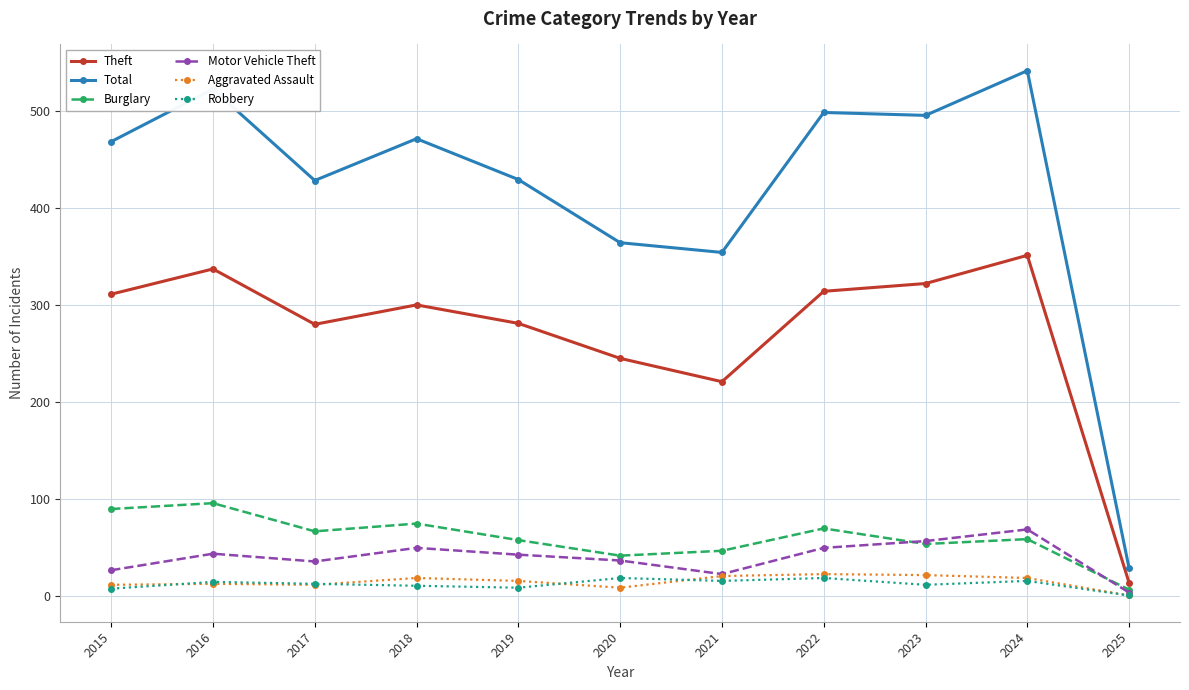

What are all the series names shown in the legend?

Theft, Total, Burglary, Motor Vehicle Theft, Aggravated Assault, Robbery